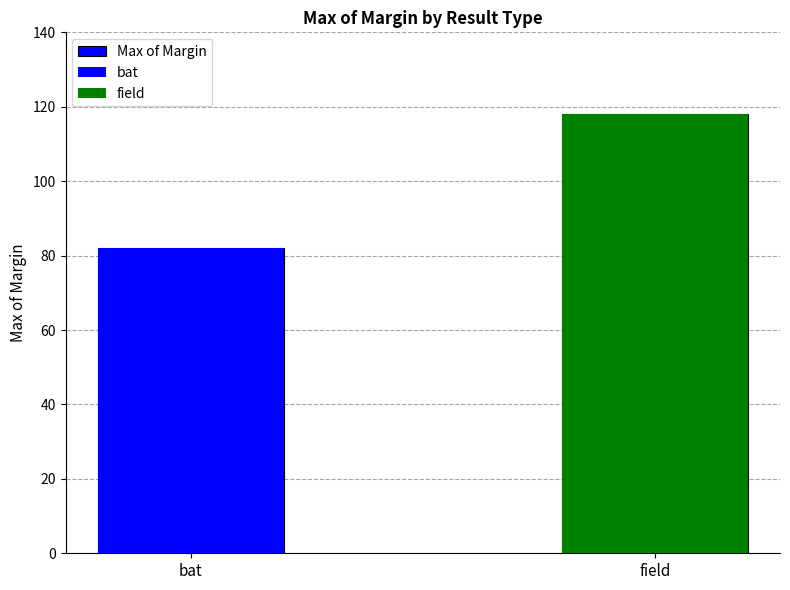

The value at bat is 82. True or false?

True